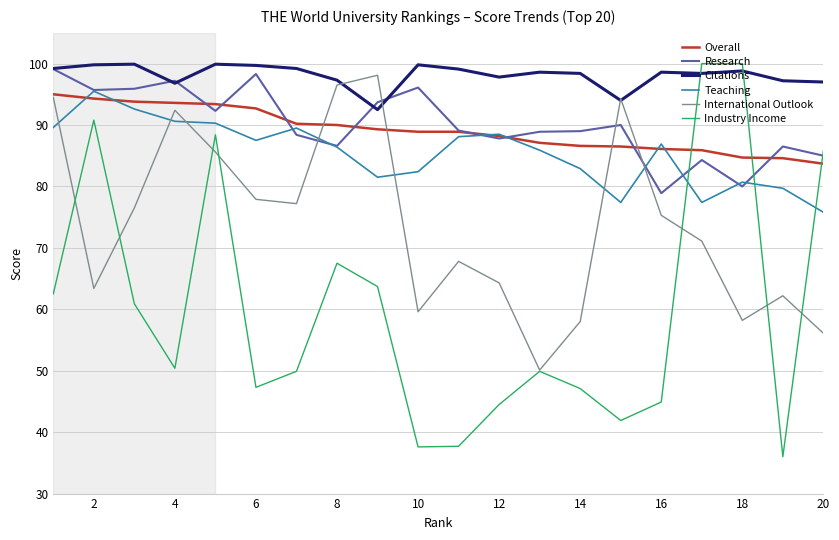

What is the average value of the Overall series?

89.2